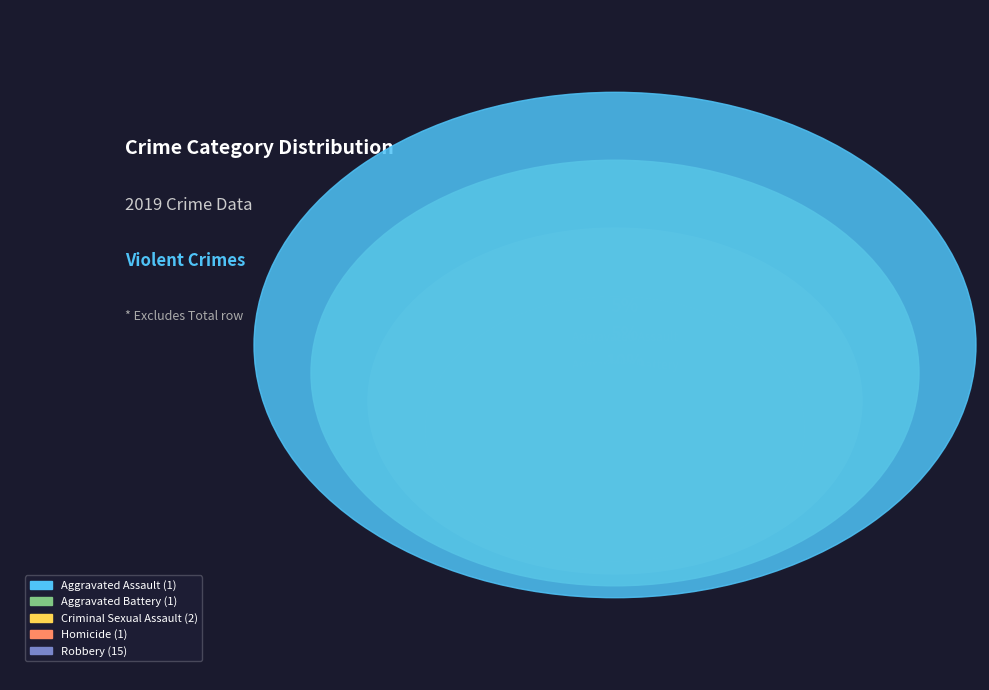

To the nearest percent, what is the combined percentage of Robbery and Criminal Sexual Assault?

85%